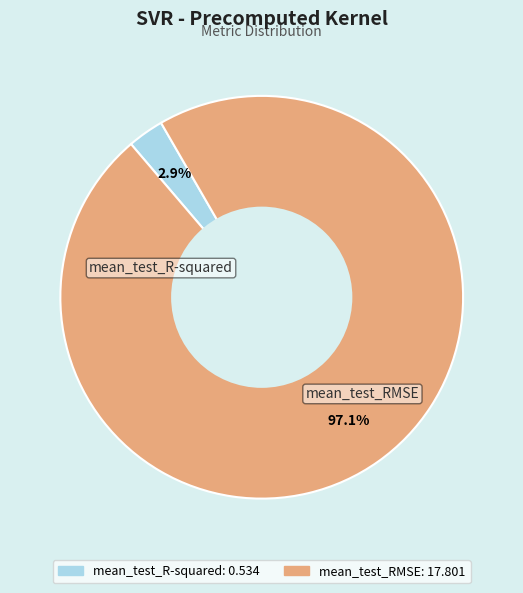

Is it true that mean_test_RMSE is 97% of the pie?

True